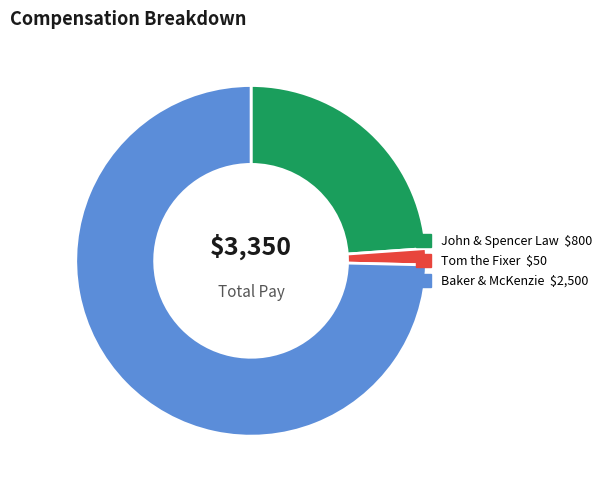

Which has a higher value, Baker & McKenzie or John & Spencer Law?

Baker & McKenzie